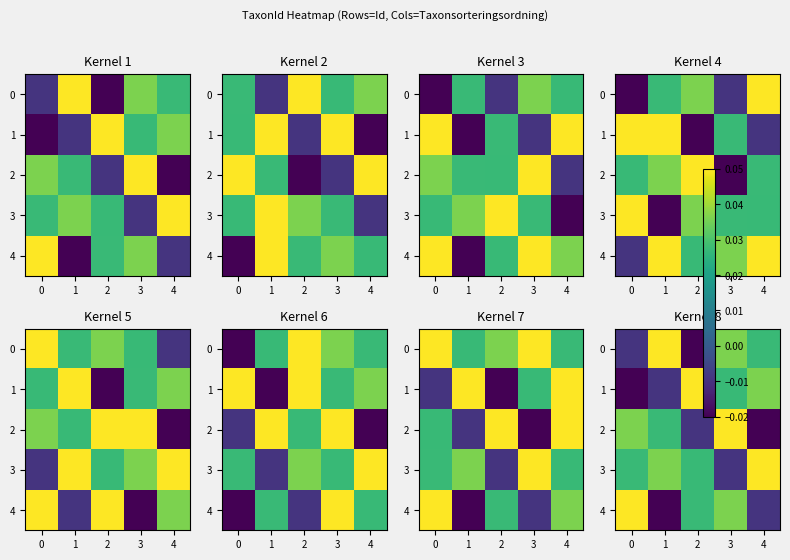

What is the sum of all 4 values?

0.1